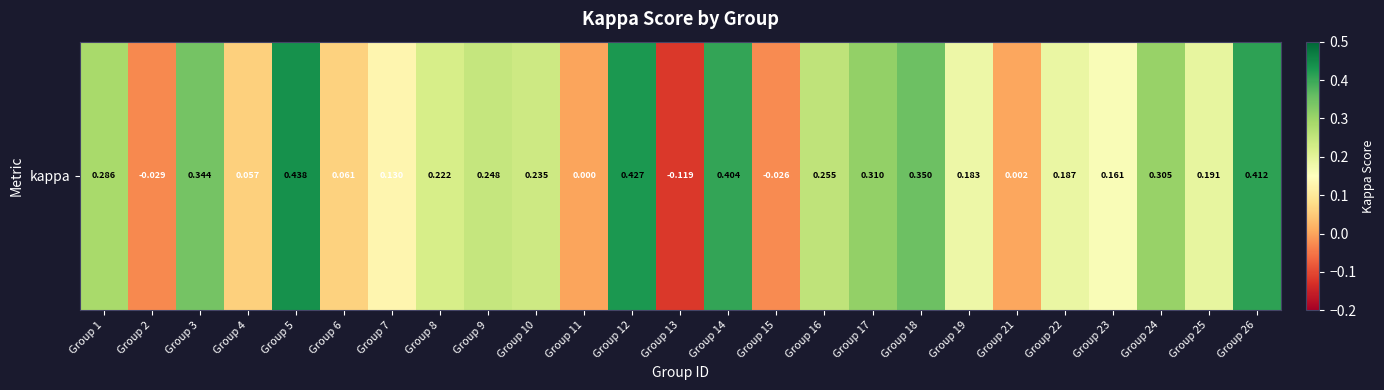

Rank the categories by value from highest to lowest.

Group 5, Group 12, Group 26, Group 14, Group 18, Group 3, Group 17, Group 24, Group 1, Group 16, Group 9, Group 10, Group 8, Group 25, Group 22, Group 19, Group 23, Group 7, Group 6, Group 4, Group 21, Group 11, Group 15, Group 2, Group 13